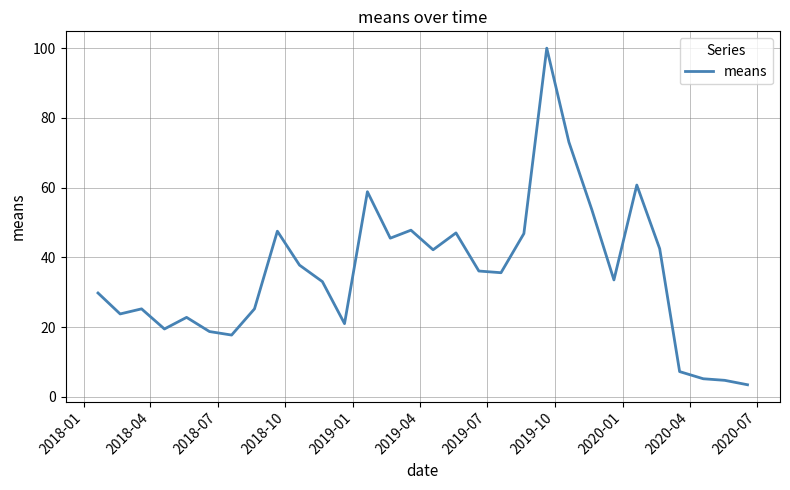

What is the difference between the maximum and minimum values?

96.5